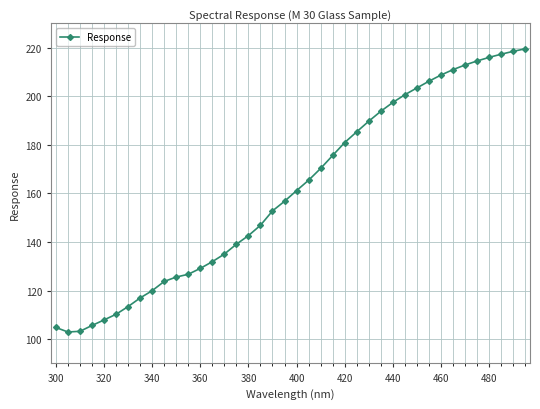

What is the smallest value displayed?

103.0